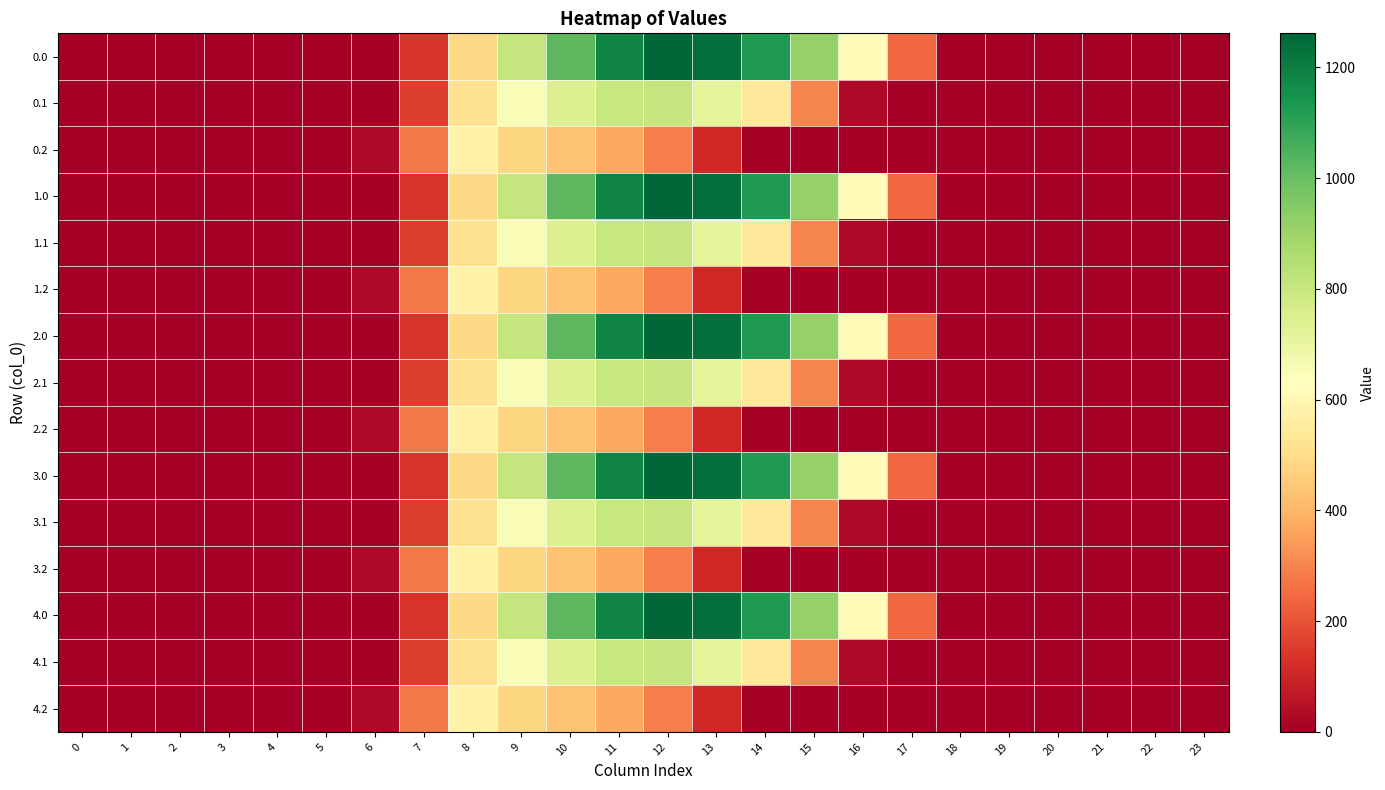

How many series are shown in this chart?

15